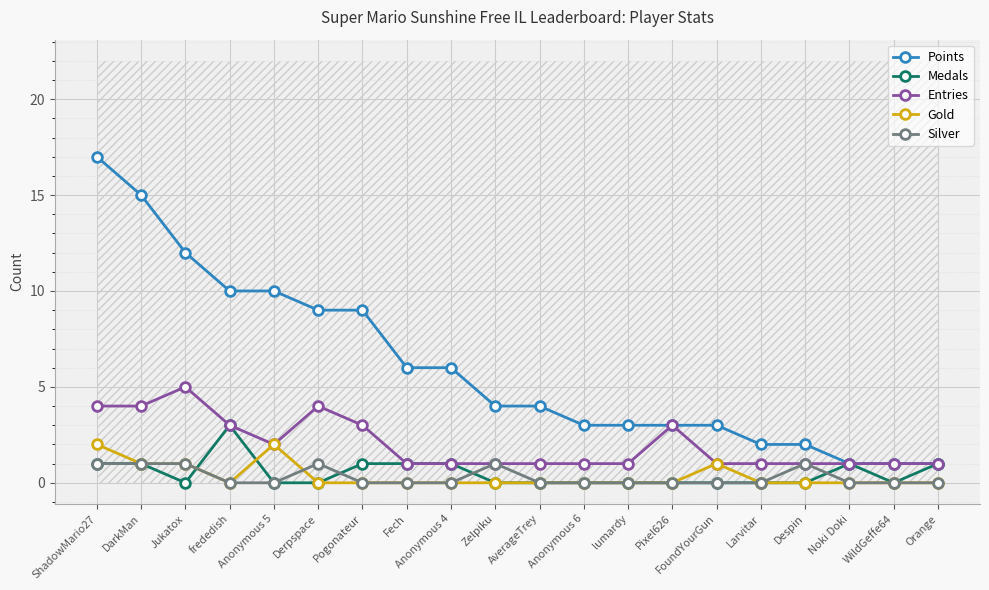

What is the spread (max minus min) of values at Orange?

1